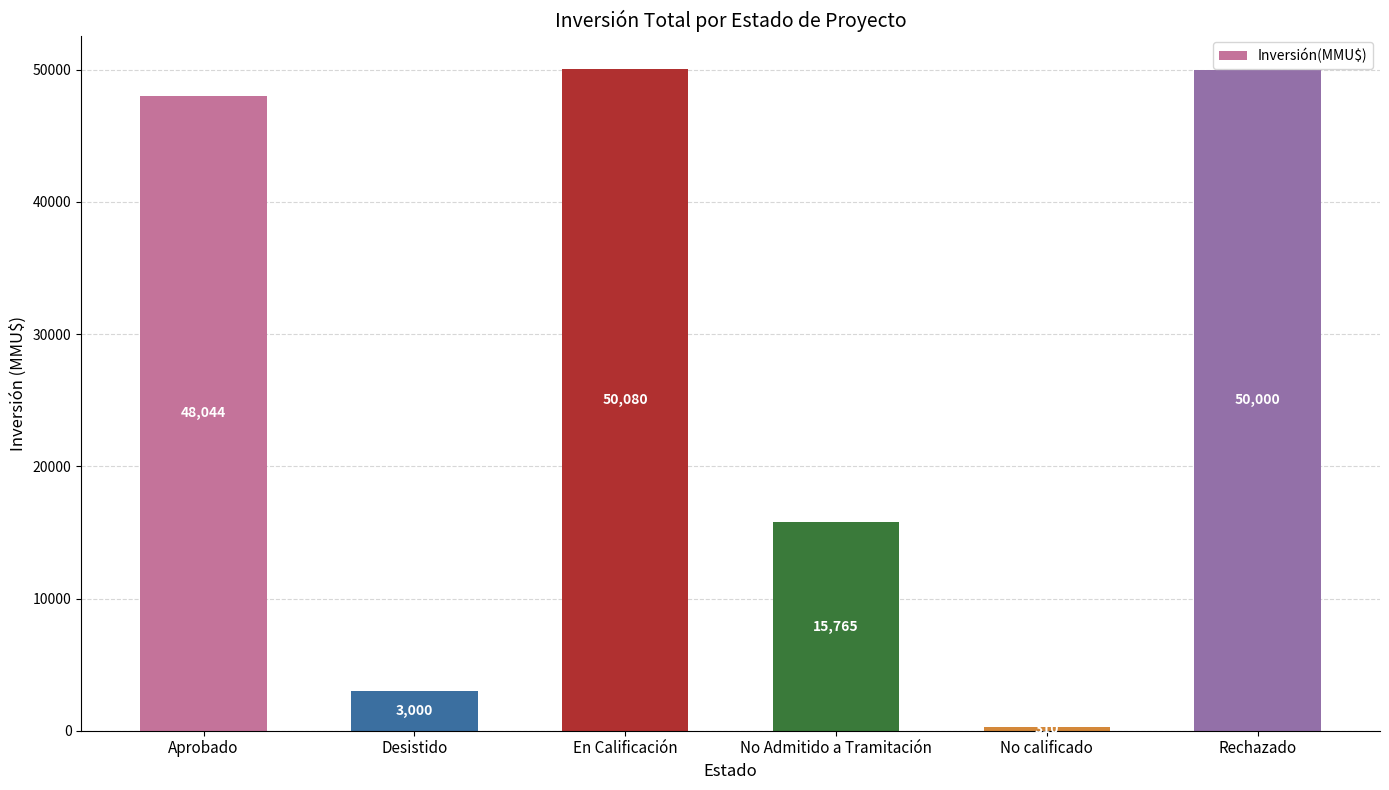

Rank the categories by value from highest to lowest.

En Calificación, Rechazado, Aprobado, No Admitido a Tramitación, Desistido, No calificado